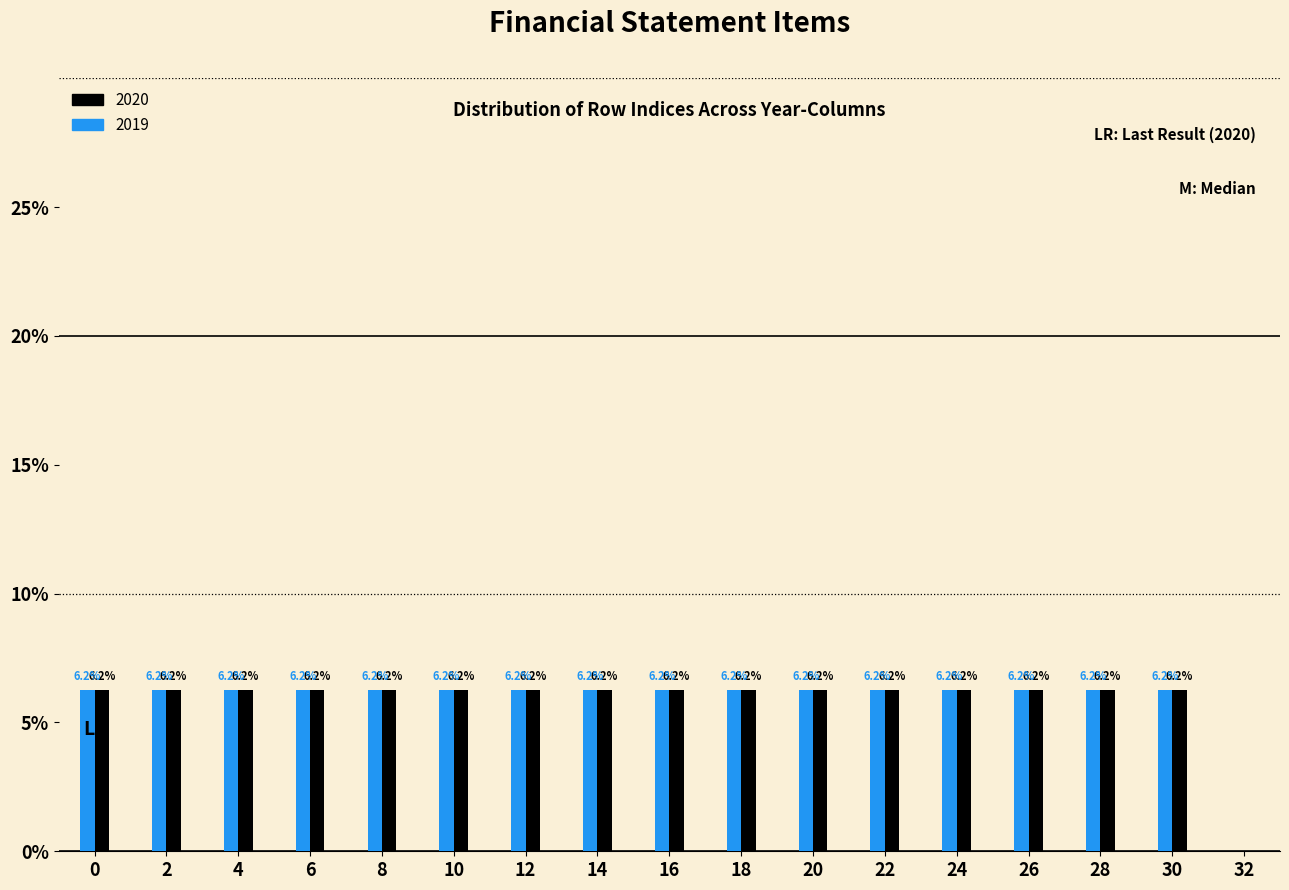

Where is 2020 nearest to the value 3?

32